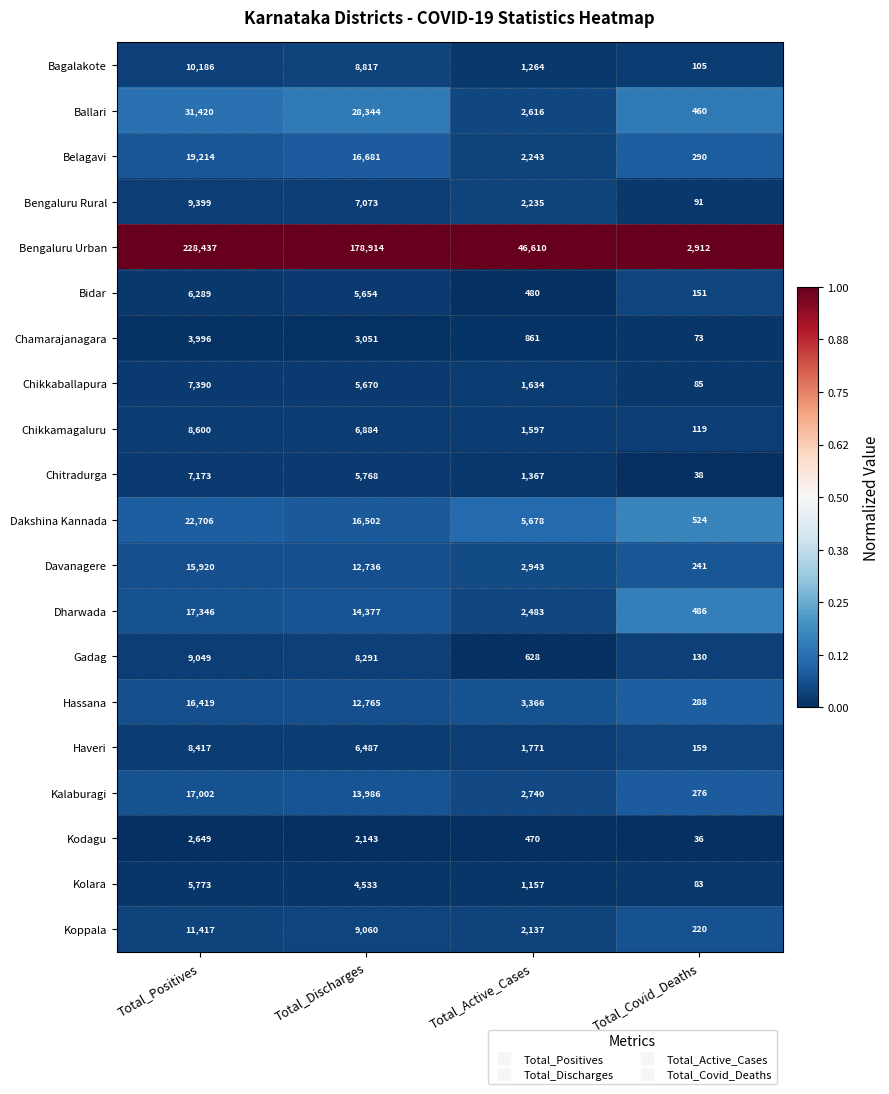

What is the sum of the Dakshina Kannada values at Total_Positives and Total_Active_Cases?

28384